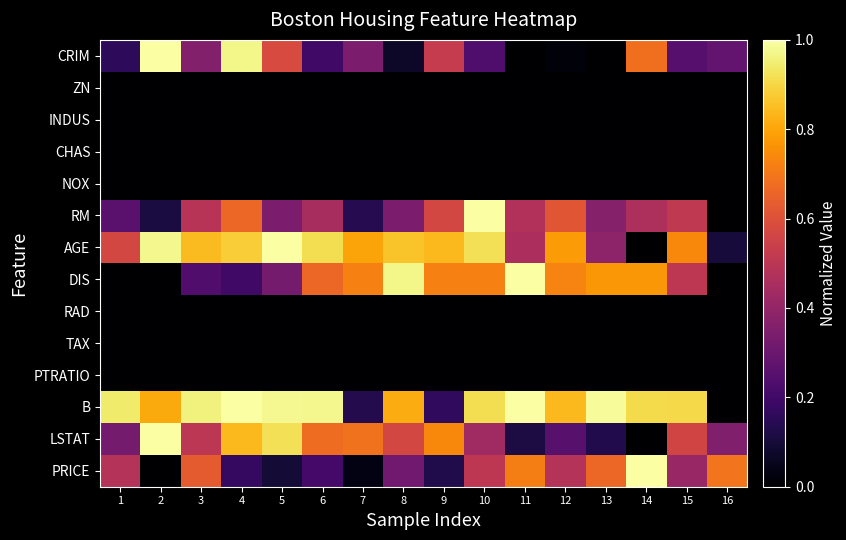

Which has a higher value, 1 or 5?

5